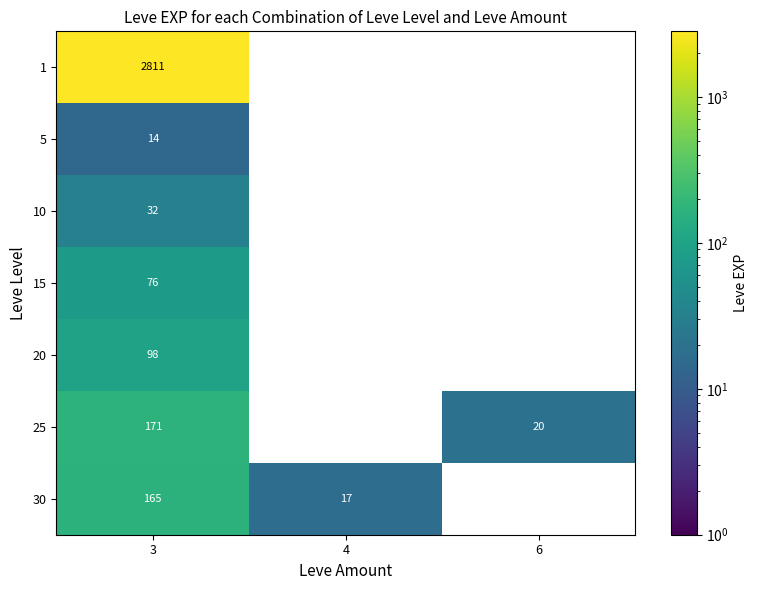

How many categories are shown in the chart?

3